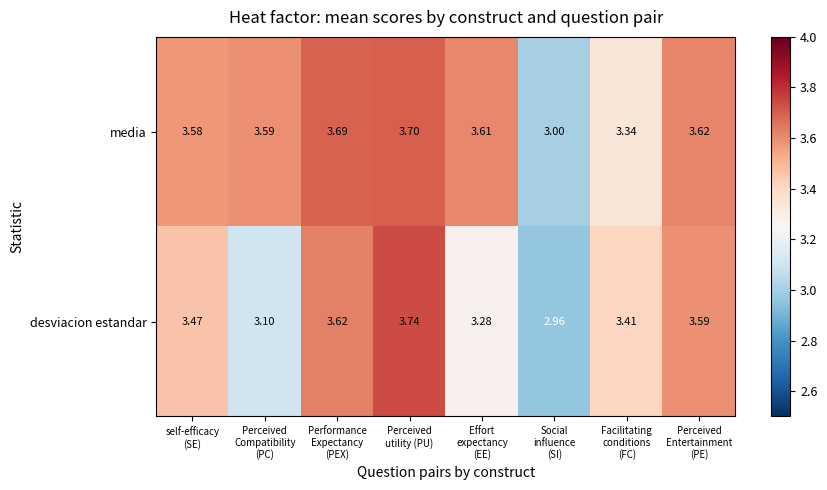

Rank the series by their maximum value, from highest to lowest.

desviacion estandar, media